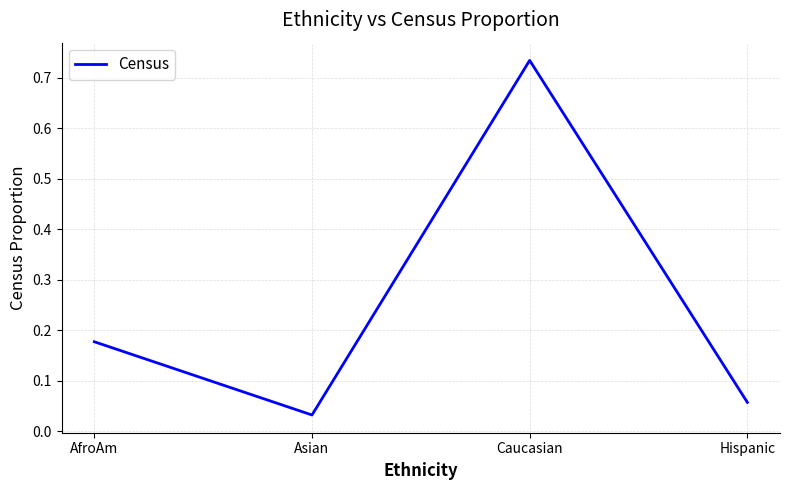

What is the sum of all values?

1.0